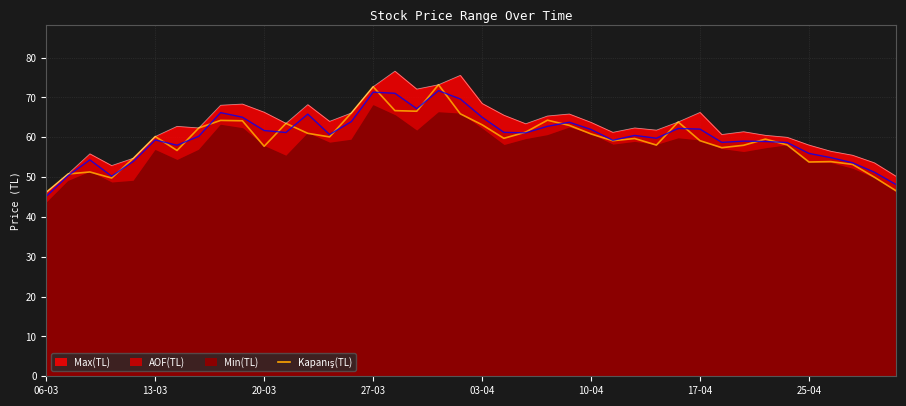

What is the sum of the values at 14 and 39?

112.7